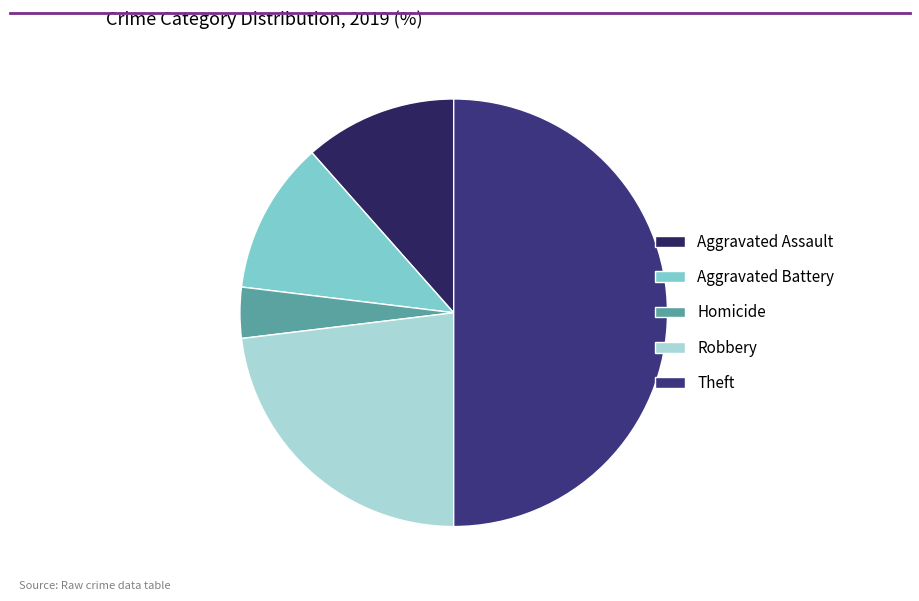

To the nearest percent, what is the difference between the Homicide and Theft slice percentages?

46%